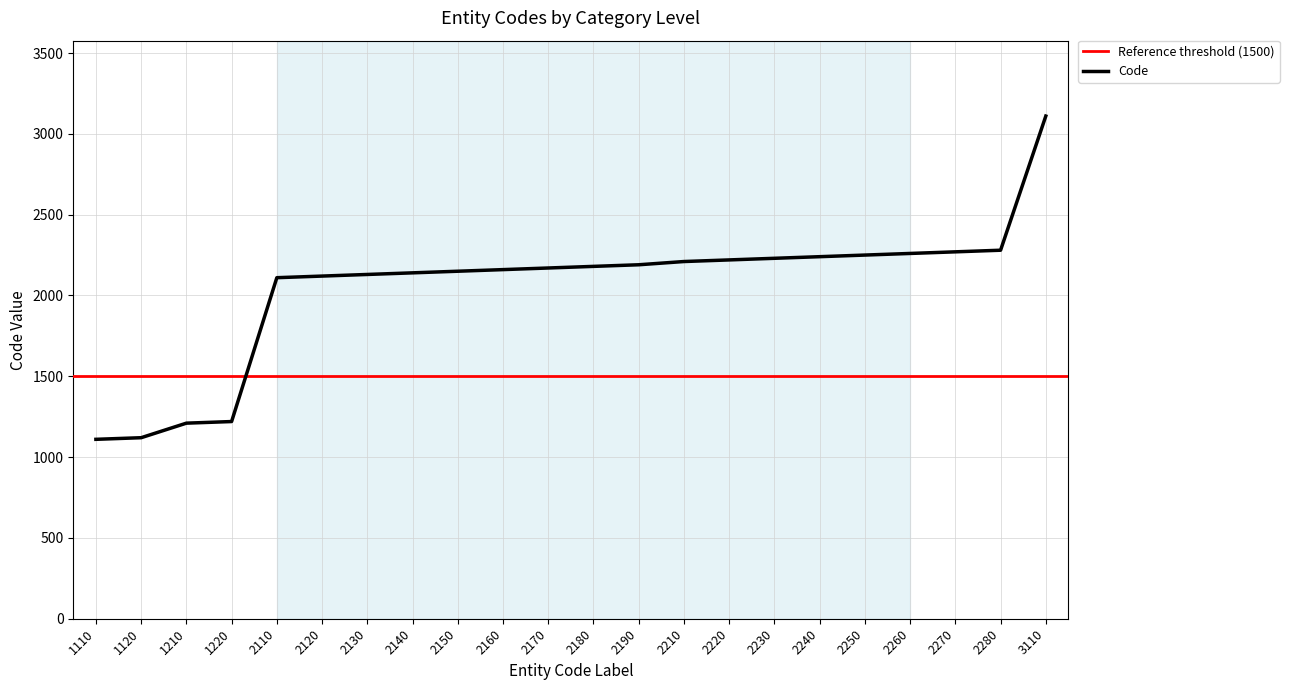

What is the sum of the values at 2140 and 1110?

3250